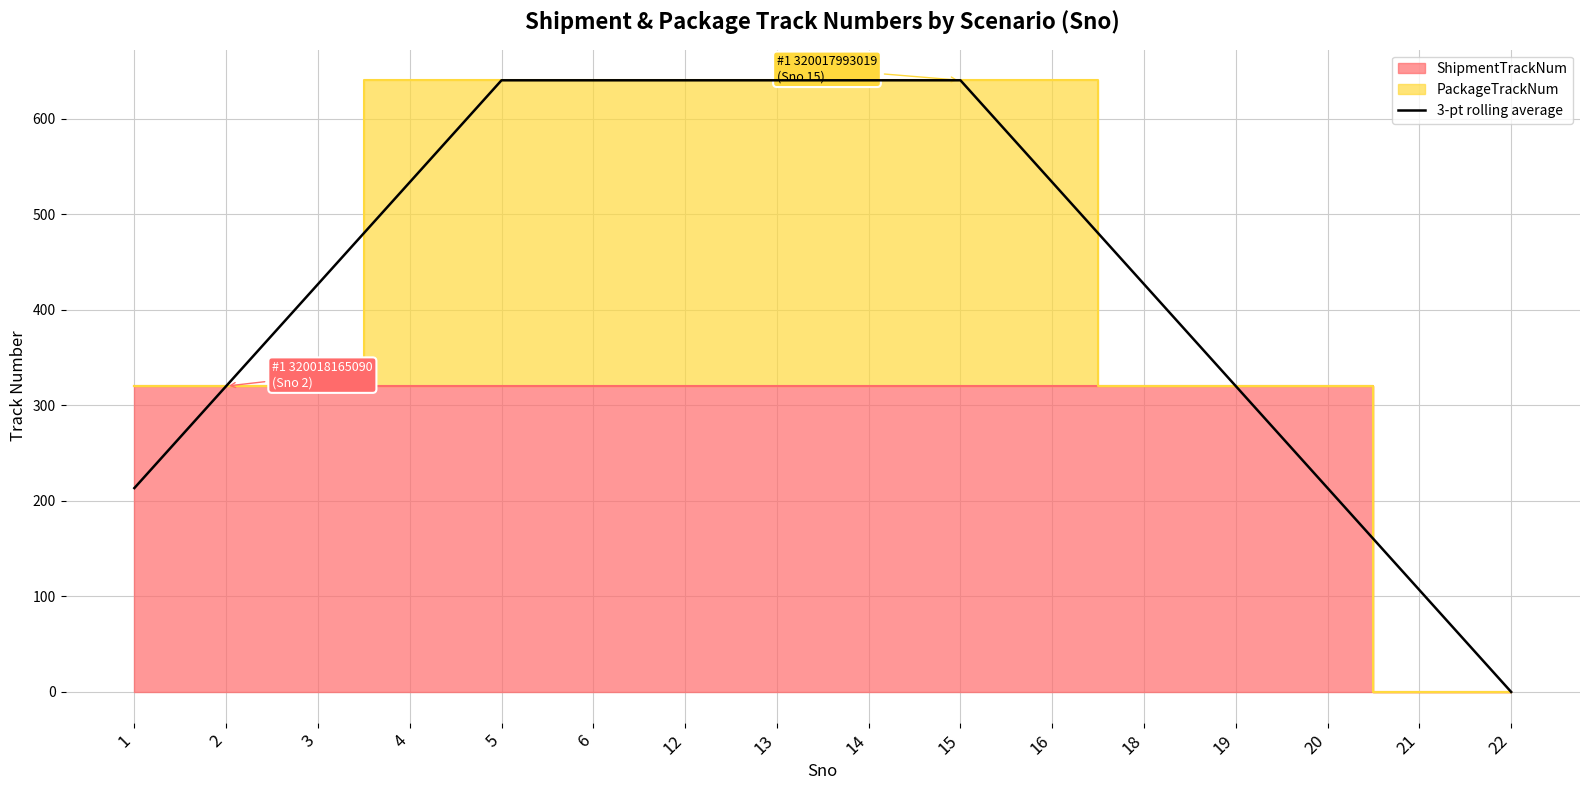

Which label corresponds to the smallest value in the chart?

22